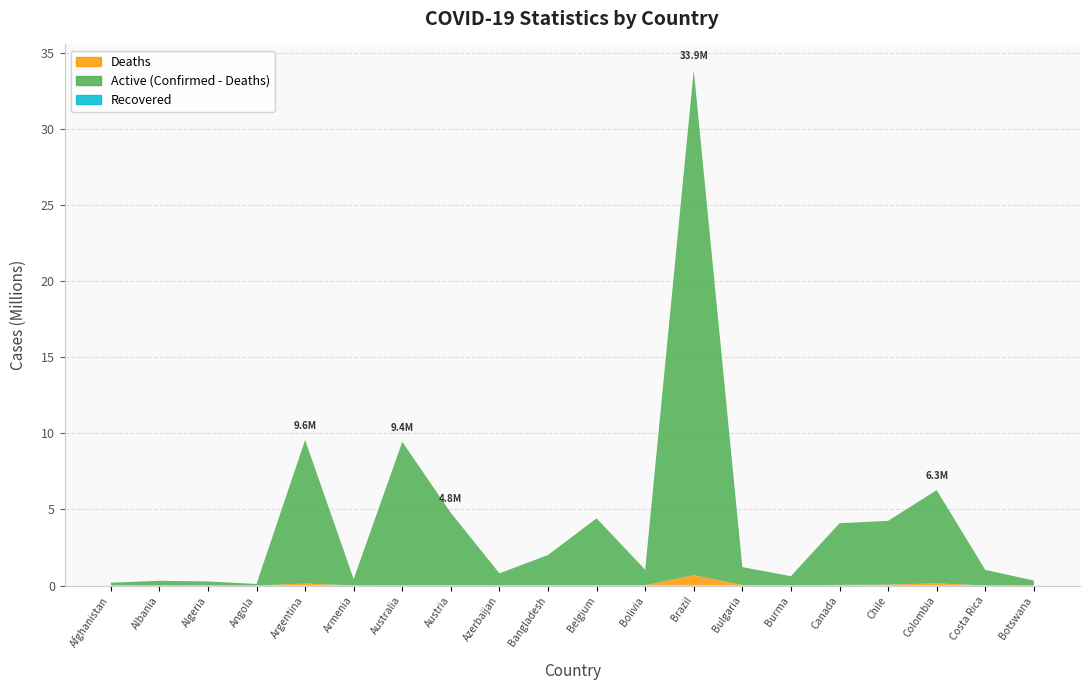

Reading left to right, transcribe all the data shown in this chart.

Confirmed: Afghanistan=185930	Albania=312375	Algeria=267546	Angola=102301	Argentina=9560307	Armenia=425365	Australia=9440677	Austria=4774043	Azerbaijan=798940	Bangladesh=2005606	Belgium=4414255	Bolivia=1037500	Brazil=33857870	Bulgaria=1209777	Burma=614113	Canada=4093713	Chile=4248048	Colombia=6265798	Costa Rica=1028375	Botswana=325470
Deaths: Afghanistan=7751	Albania=3548	Algeria=6876	Angola=1912	Argentina=129369	Armenia=8633	Australia=11864	Austria=20317	Azerbaijan=9748	Bangladesh=29292	Belgium=32228	Bolivia=22061	Brazil=678715	Bulgaria=37404	Burma=19434	Canada=42951	Chile=59622	Colombia=140845	Costa Rica=8720	Botswana=2770
Recovered: Afghanistan=0	Albania=0	Algeria=0	Angola=0	Argentina=0	Armenia=0	Australia=0	Austria=0	Azerbaijan=0	Bangladesh=0	Belgium=0	Bolivia=0	Brazil=0	Bulgaria=0	Burma=0	Canada=0	Chile=0	Colombia=0	Costa Rica=0	Botswana=0
OBJECTID: Afghanistan=1	Albania=2	Algeria=3	Angola=5	Argentina=8	Armenia=9	Australia=10	Austria=18	Azerbaijan=19	Bangladesh=22	Belgium=25	Bolivia=40	Brazil=43	Bulgaria=71	Burma=73	Canada=78	Chile=96	Colombia=147	Costa Rica=184	Botswana=42